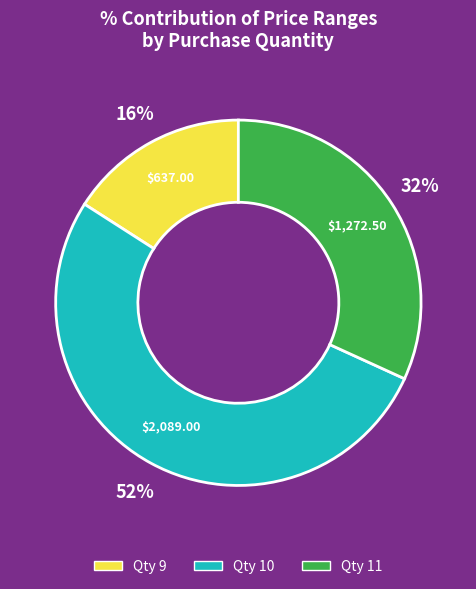

To the nearest percent, what is the difference between the largest and smallest slice percentages?

36%